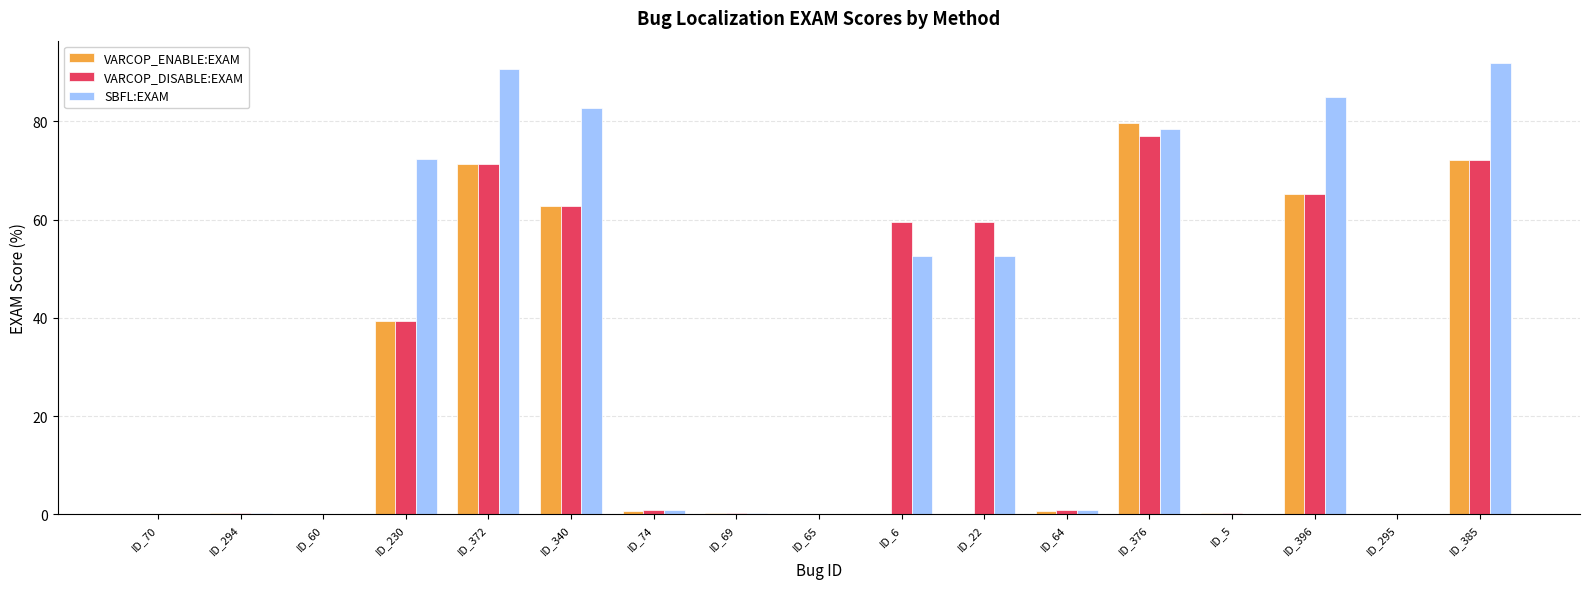

Read the VARCOP_DISABLE:EXAM value at ID_396.

65.3